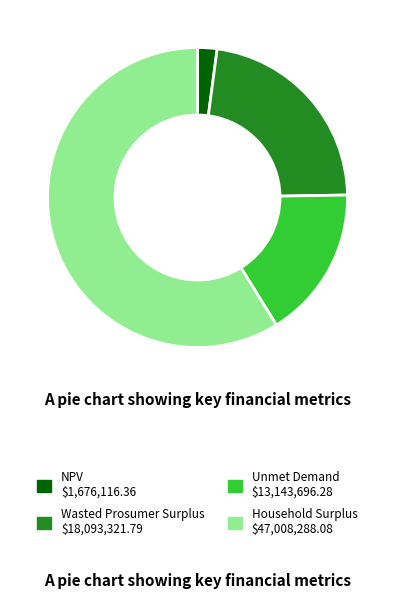

Which slice is the largest?

Household Surplus